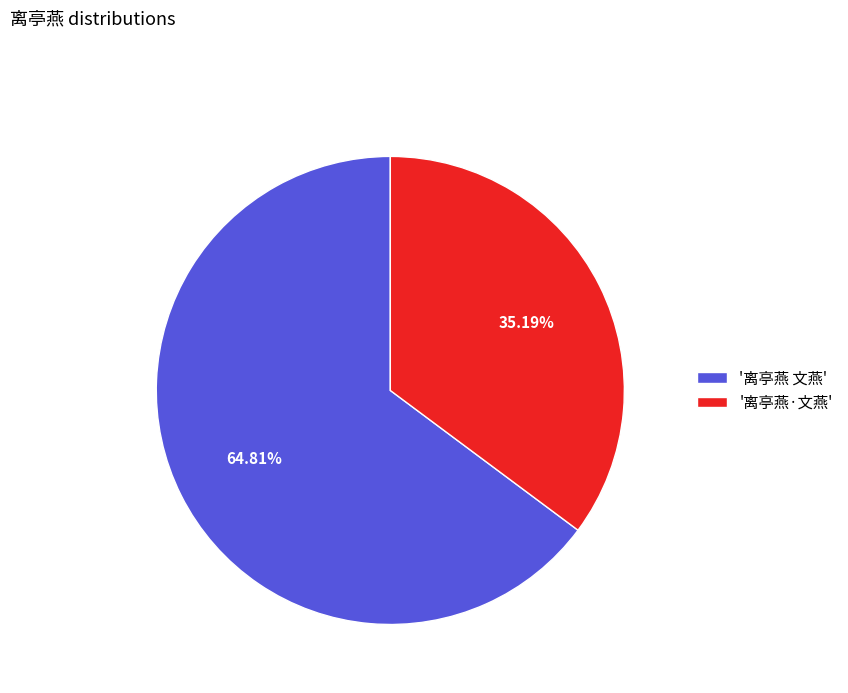

Which category accounts for the majority?

'离亭燕 文燕'